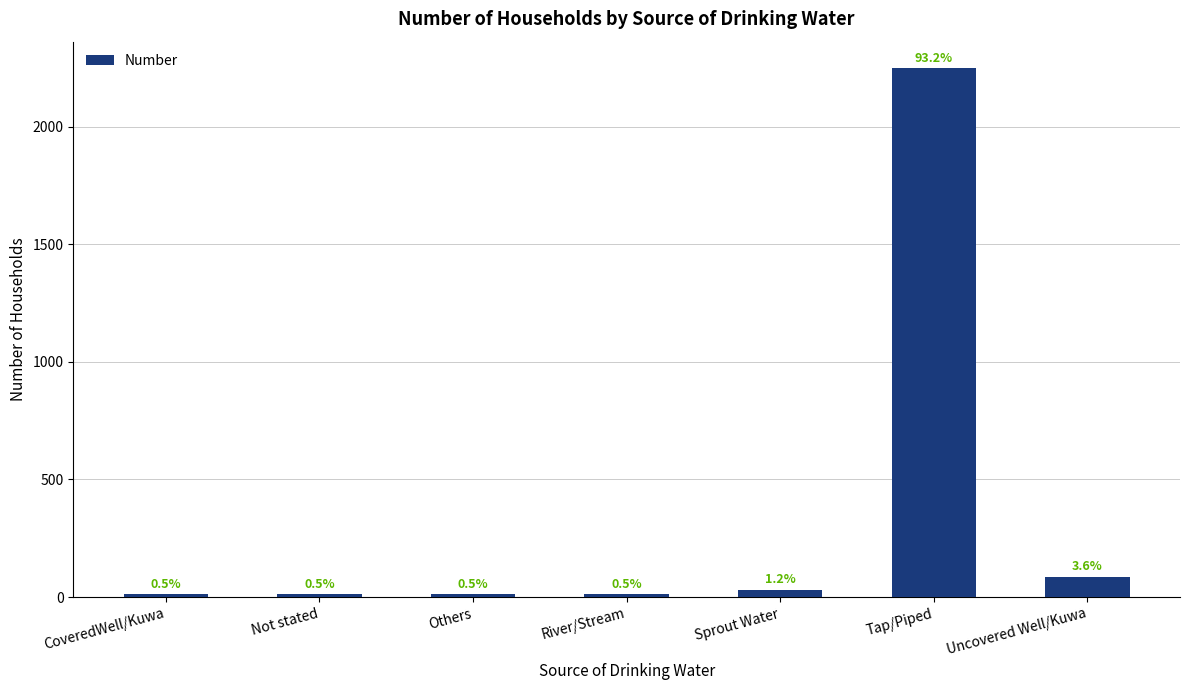

What is the greatest value displayed?

2249